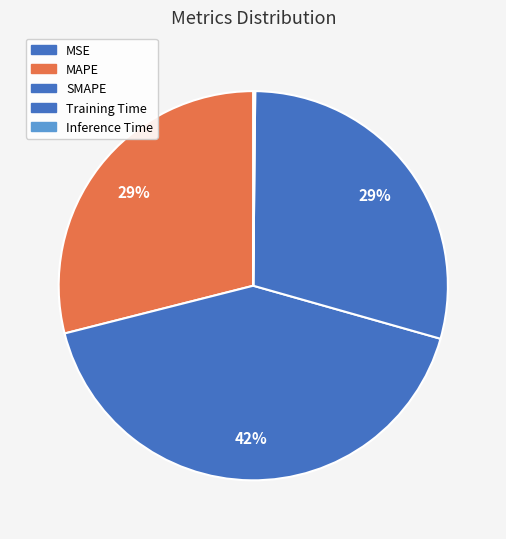

Is it true that SMAPE is 56% of the pie?

False